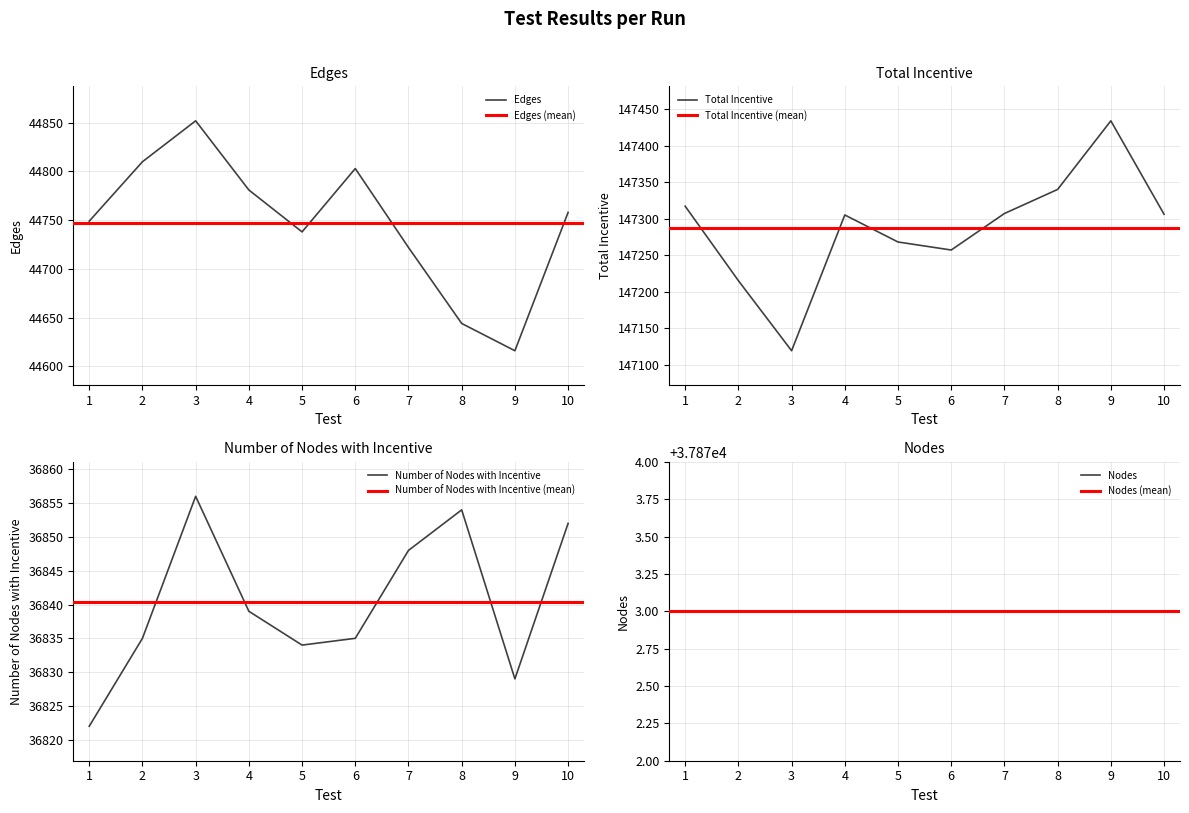

Which series has the largest total across all categories?

Total Incentive